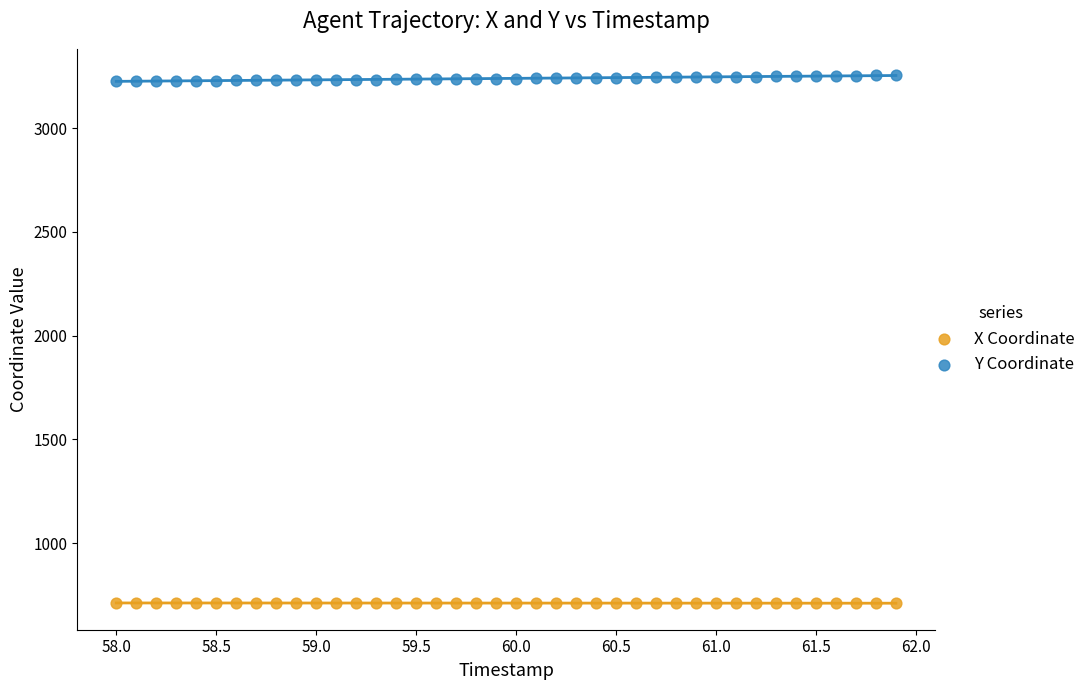

Which series contains the lowest Y value?

X Coordinate